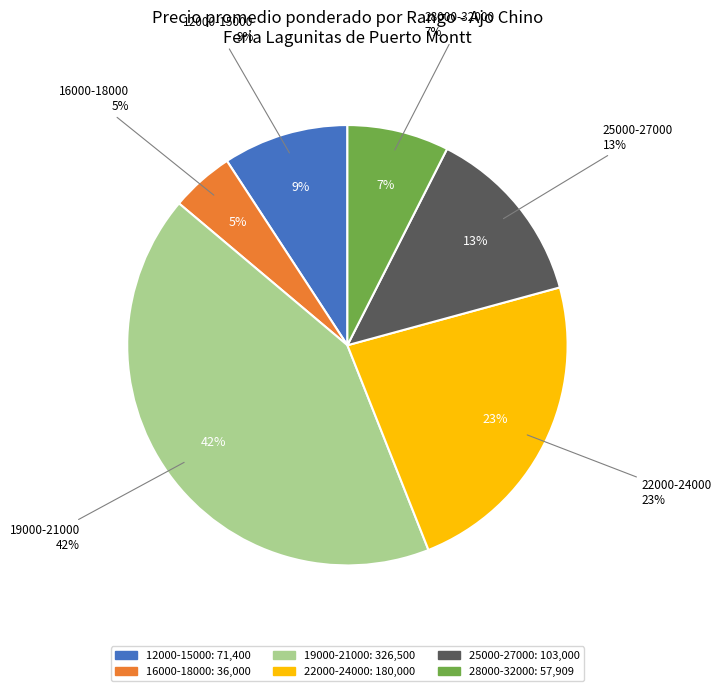

Is Chino the majority of the pie?

No